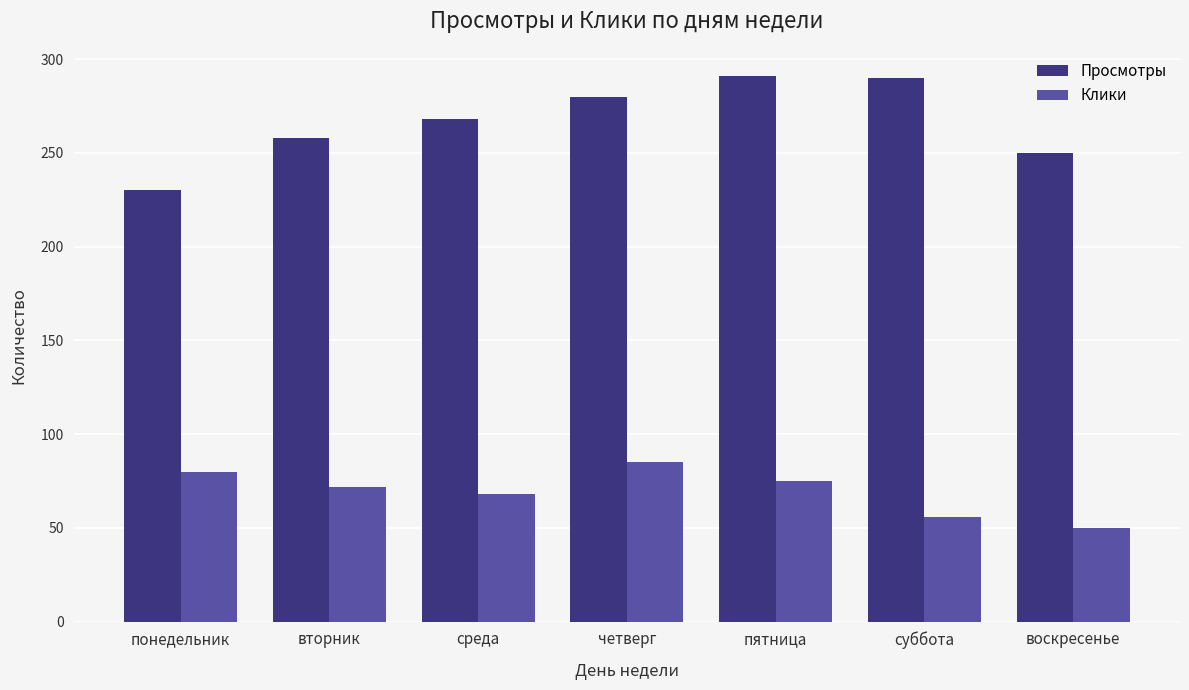

What position from the right is вторник?

6